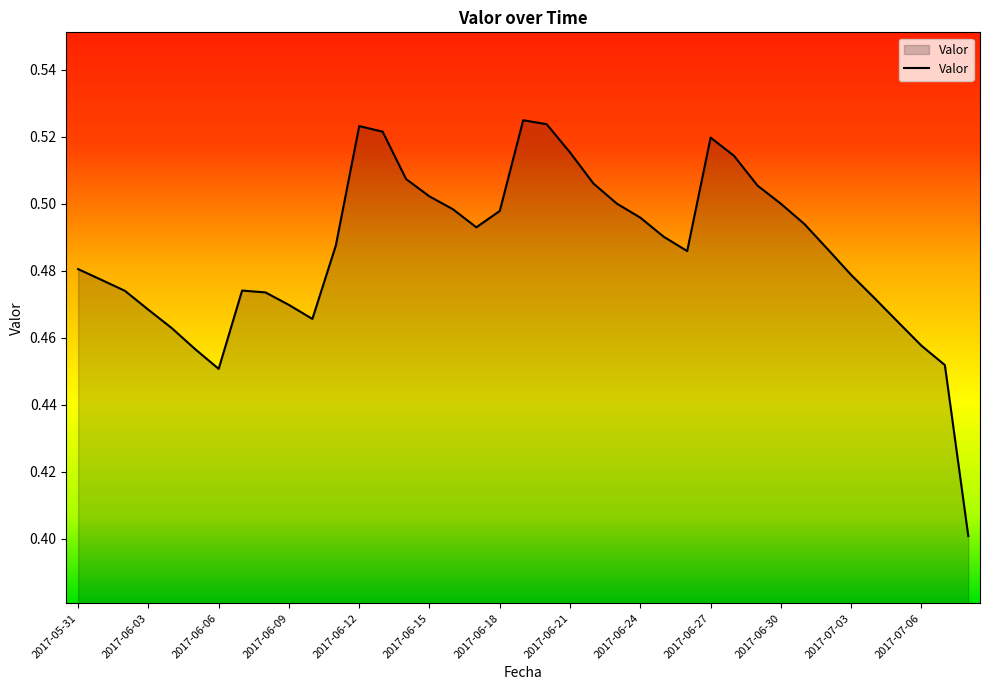

What is the smallest value displayed?

0.4